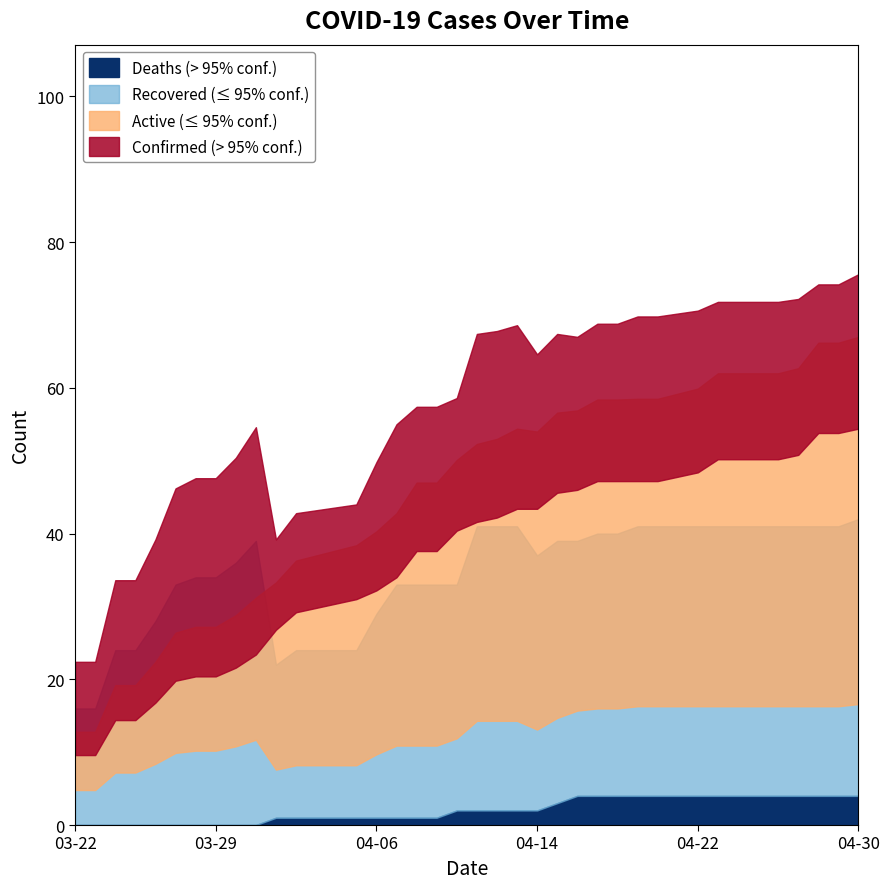

True or false: Deaths and Confirmed cross at least once.

False